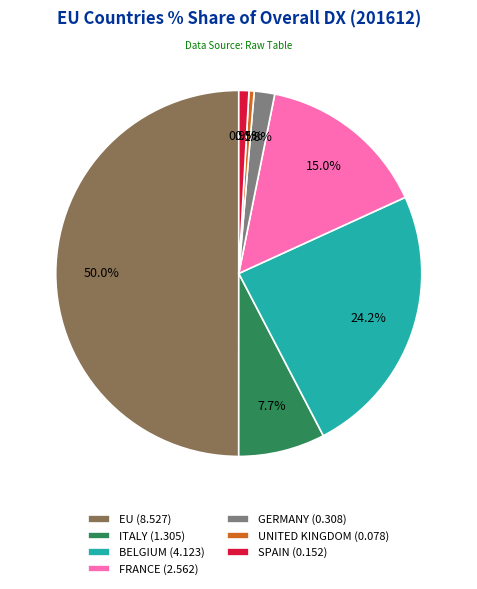

Is BELGIUM (4.123) the majority of the pie?

No